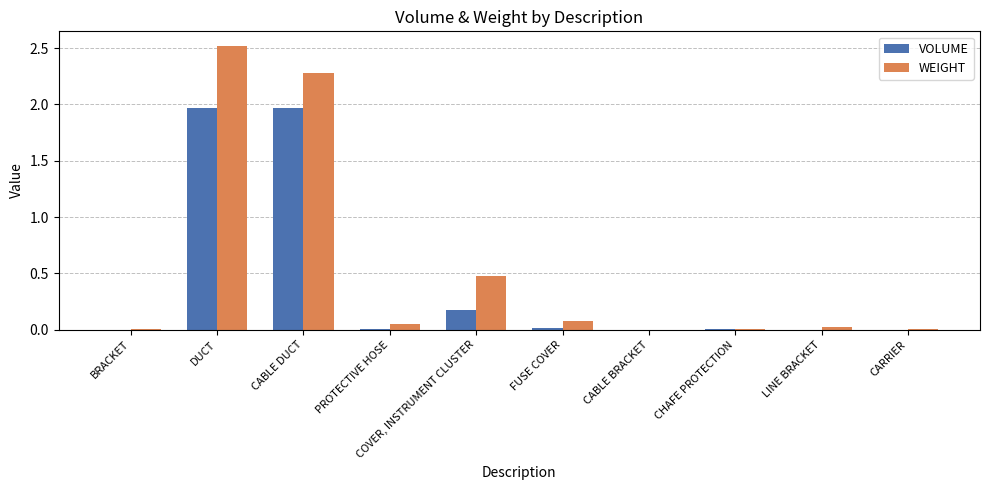

What is the difference between the WEIGHT values at LINE BRACKET and DUCT?

2.5